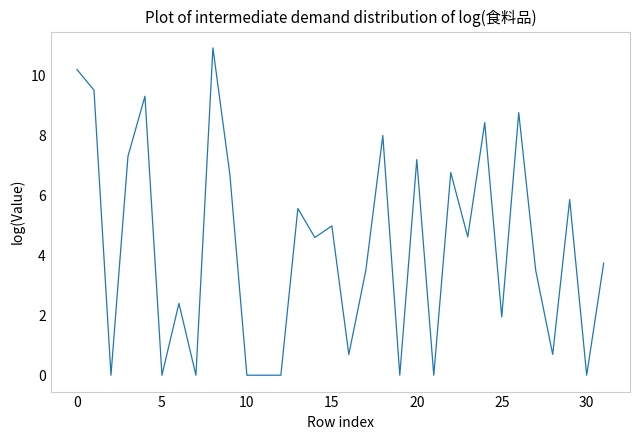

What is the greatest value displayed?

10.9